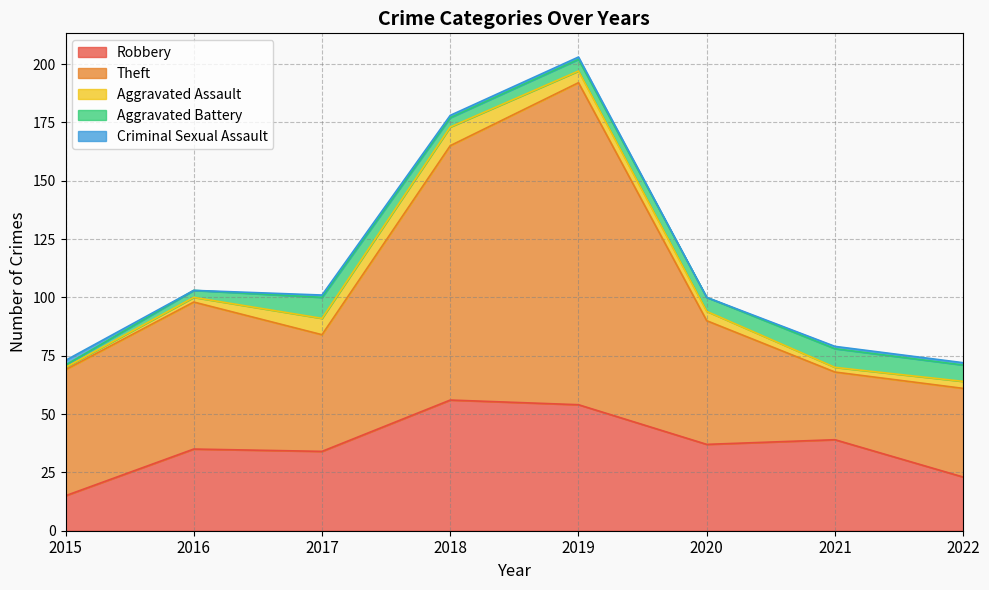

In Robbery, how many points are lower than both neighbors (excluding endpoints)?

2